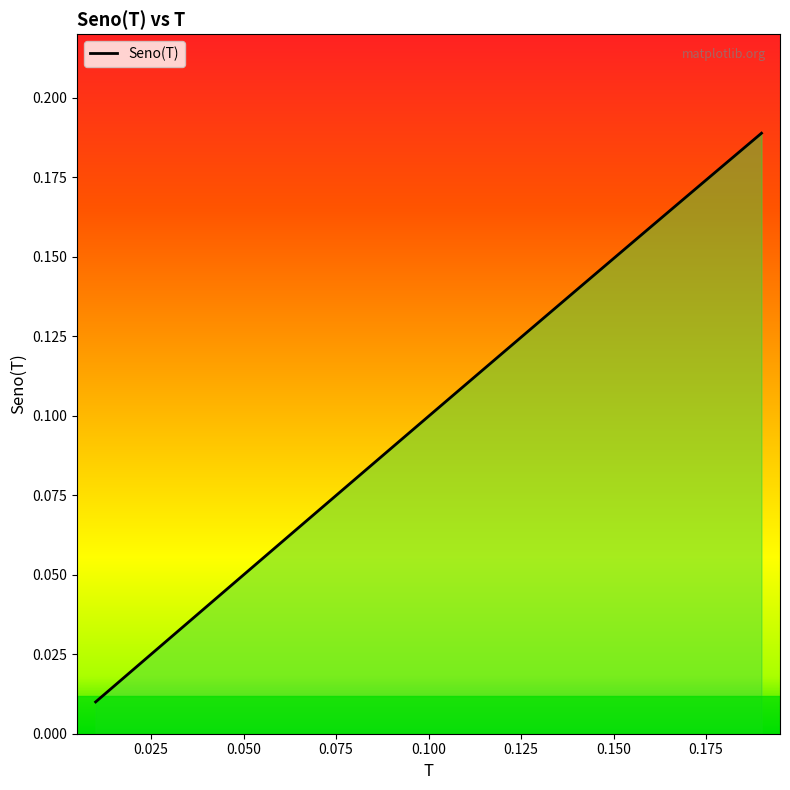

How many categories are shown in the chart?

19